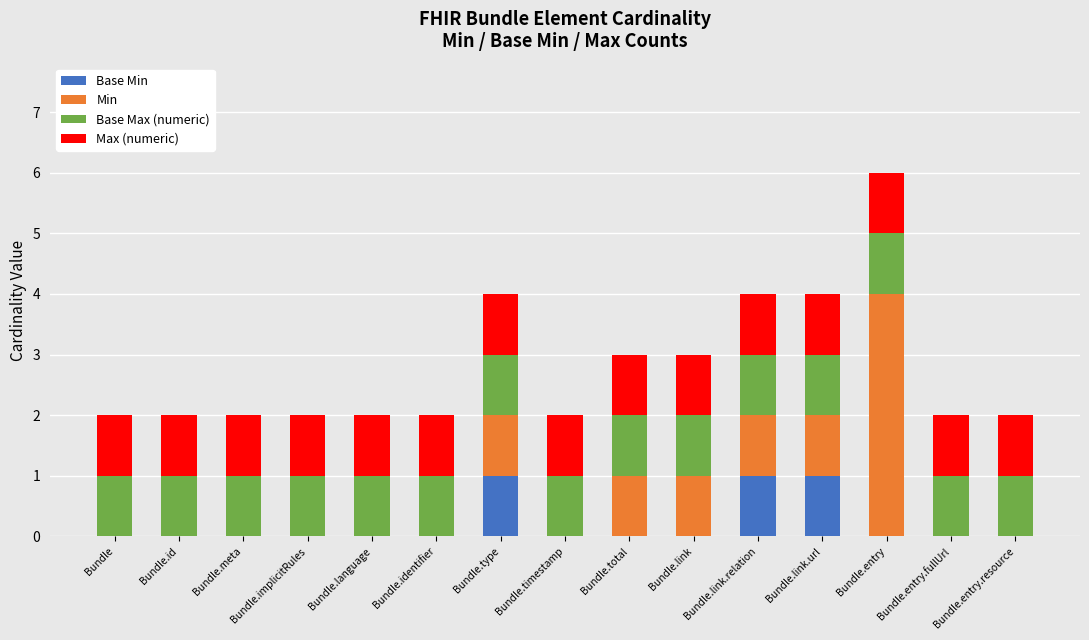

What is the total value across all series at Bundle.total?

3